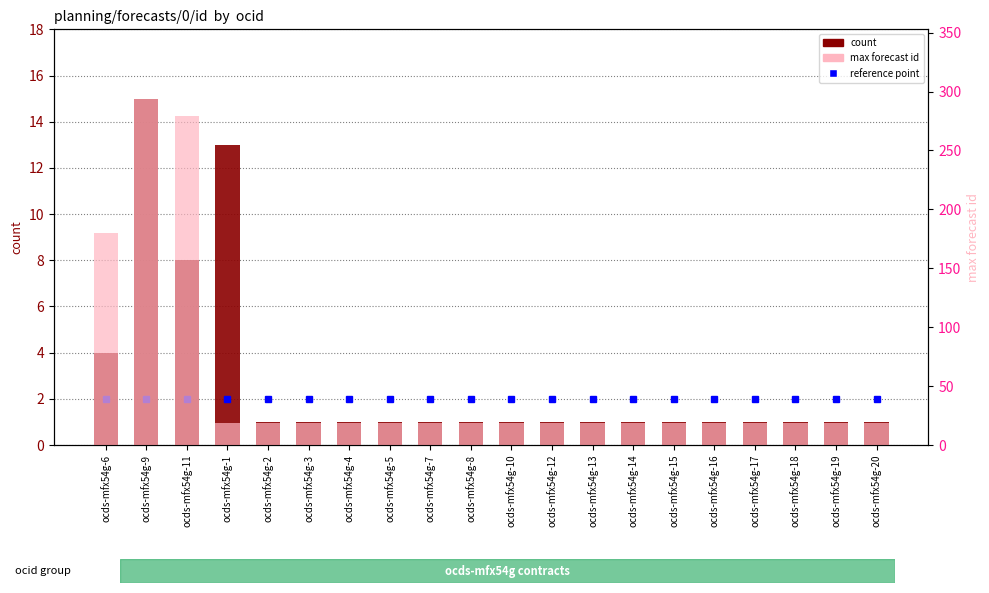

Which category has the highest value across all series?

ocds-mfx54g-9